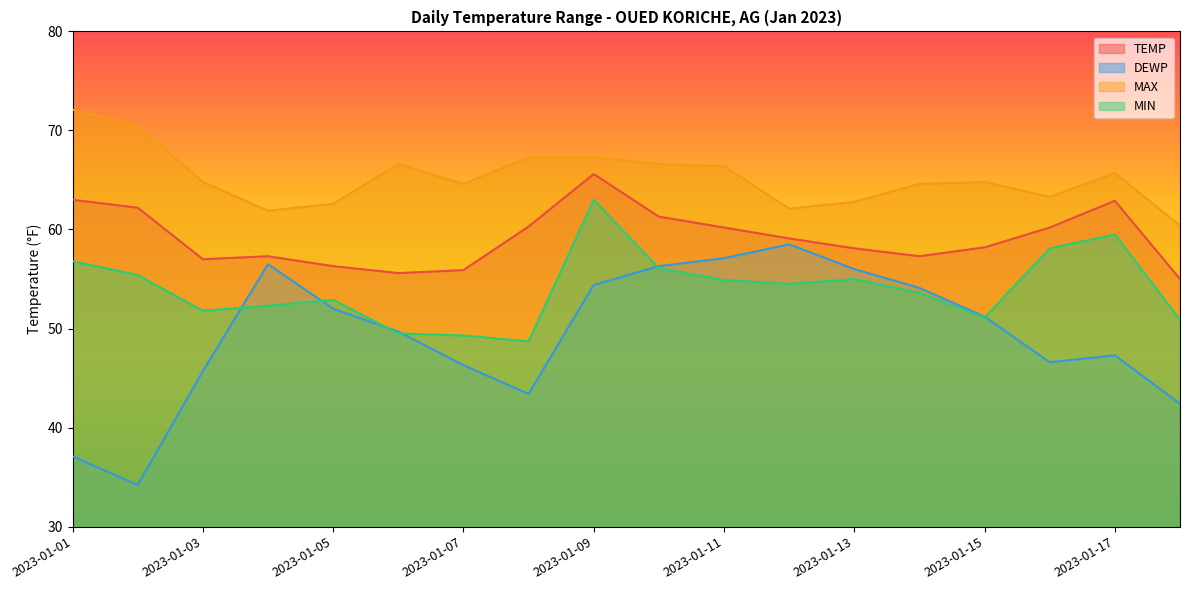

In MIN, how many points are lower than both neighbors (excluding endpoints)?

4